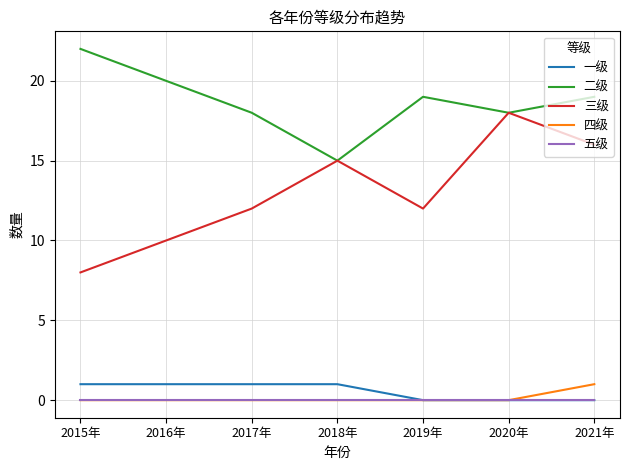

What is the total value across all series at 2019年?

31